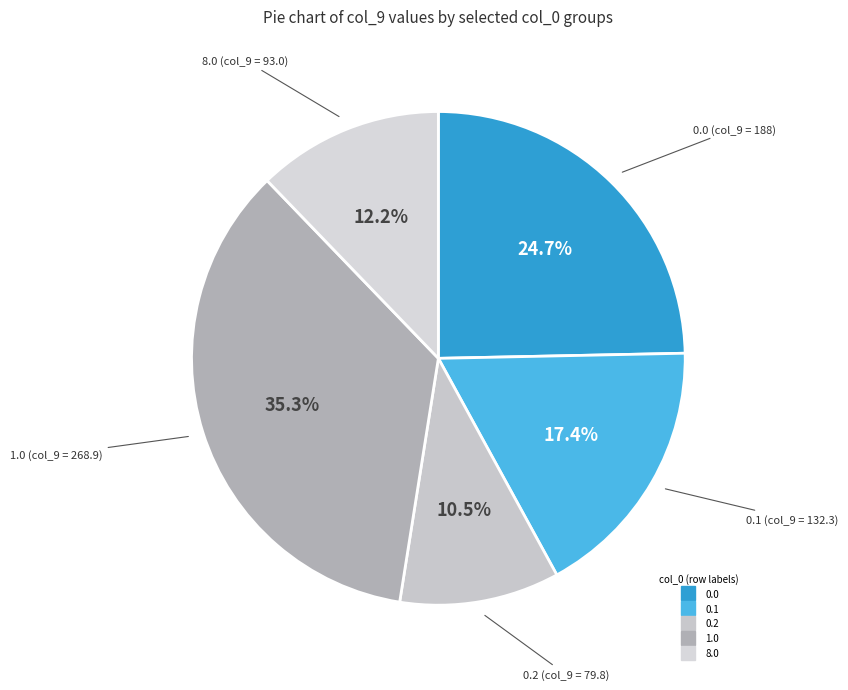

The 0.1 slice represents 4% of the pie. True or false?

False